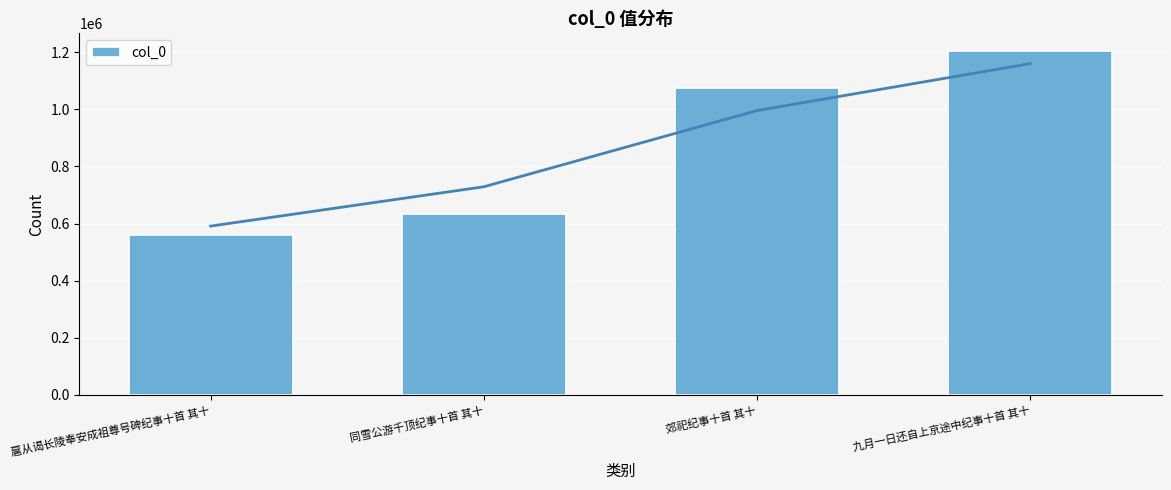

What is the label of the 1st bar from the right?

九月一日还自上京途中纪事十首 其十